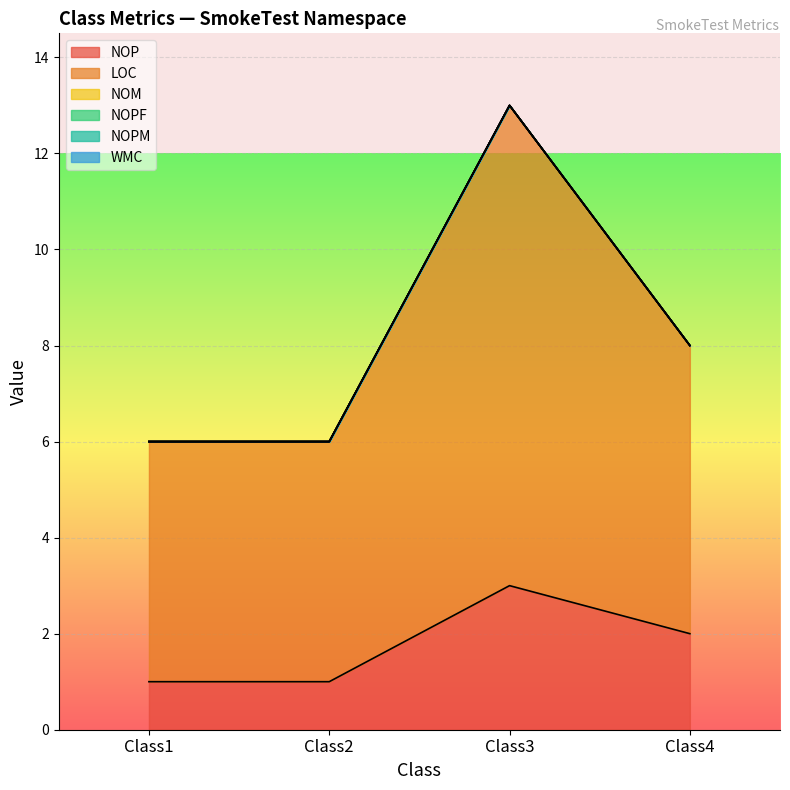

Which category has the lowest value across all series?

Class1